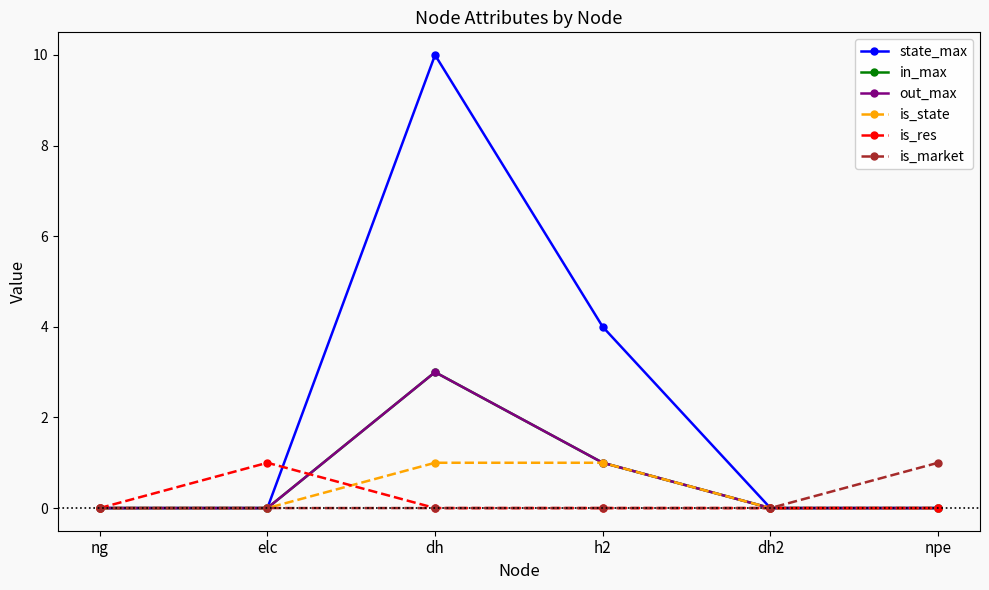

What is the label of the 2nd point from the right?

dh2